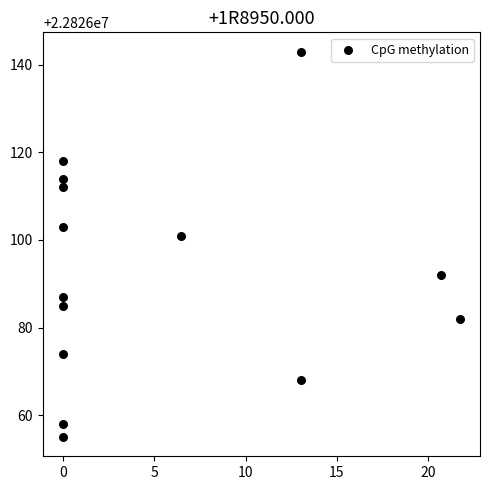

What Y value in the scatter plot is closest to 22826099?

22826101